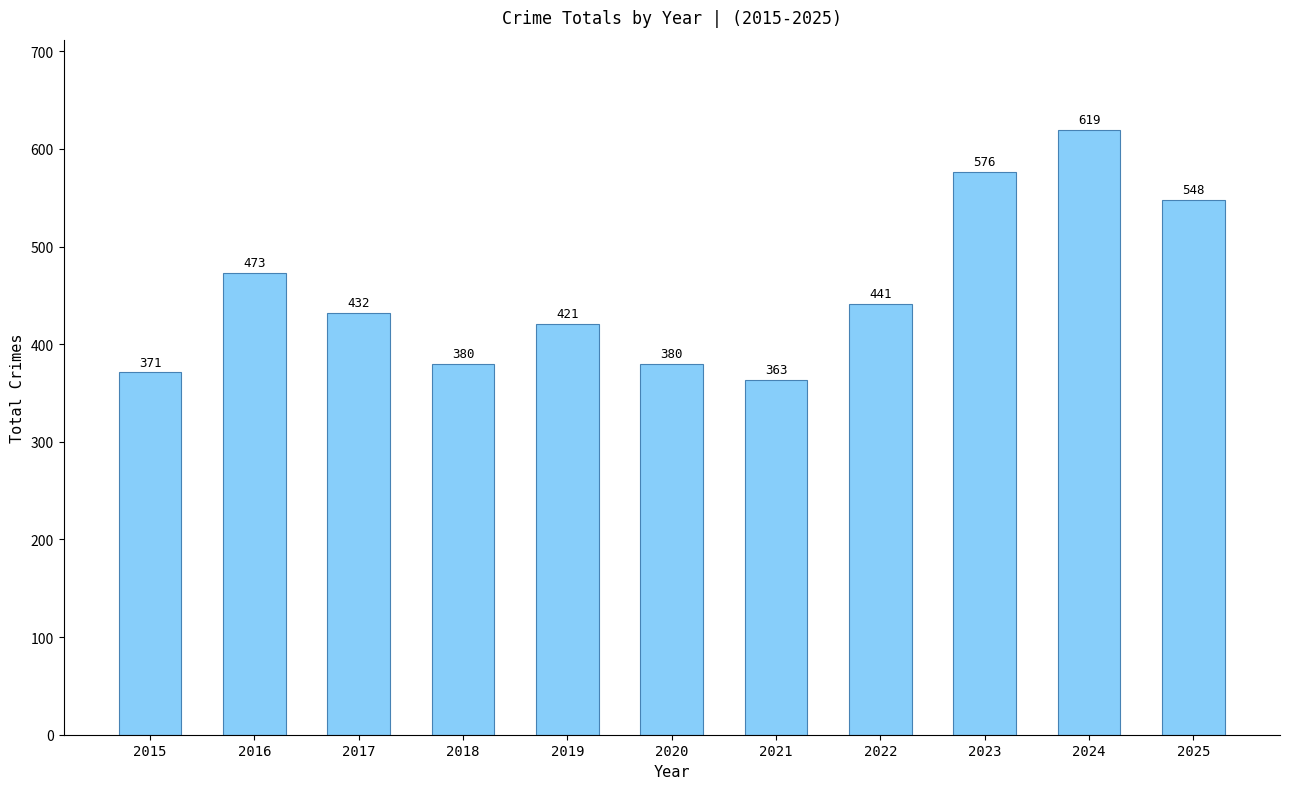

What is the maximum value shown in the chart?

619